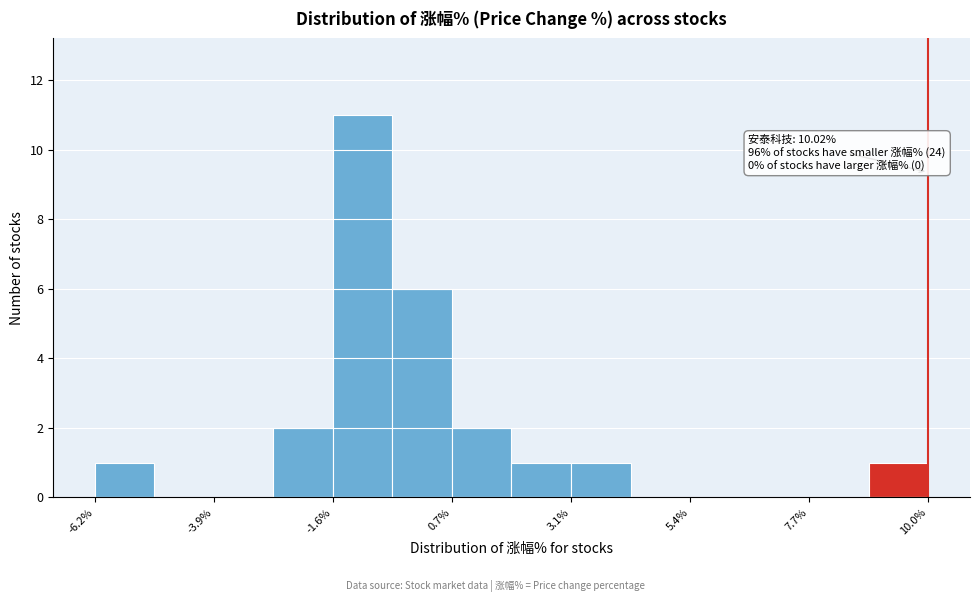

Read against the x-axis, roughly where is the centre of the tallest bar?

-1.0